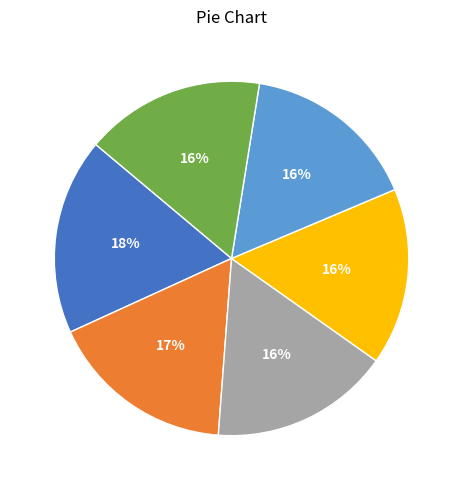

Is there a majority slice in this chart?

No